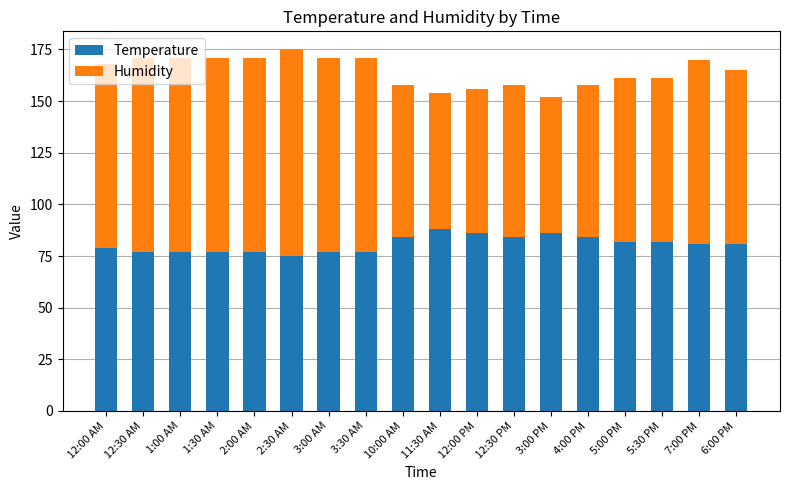

What is the lowest value of the Temperature series?

75